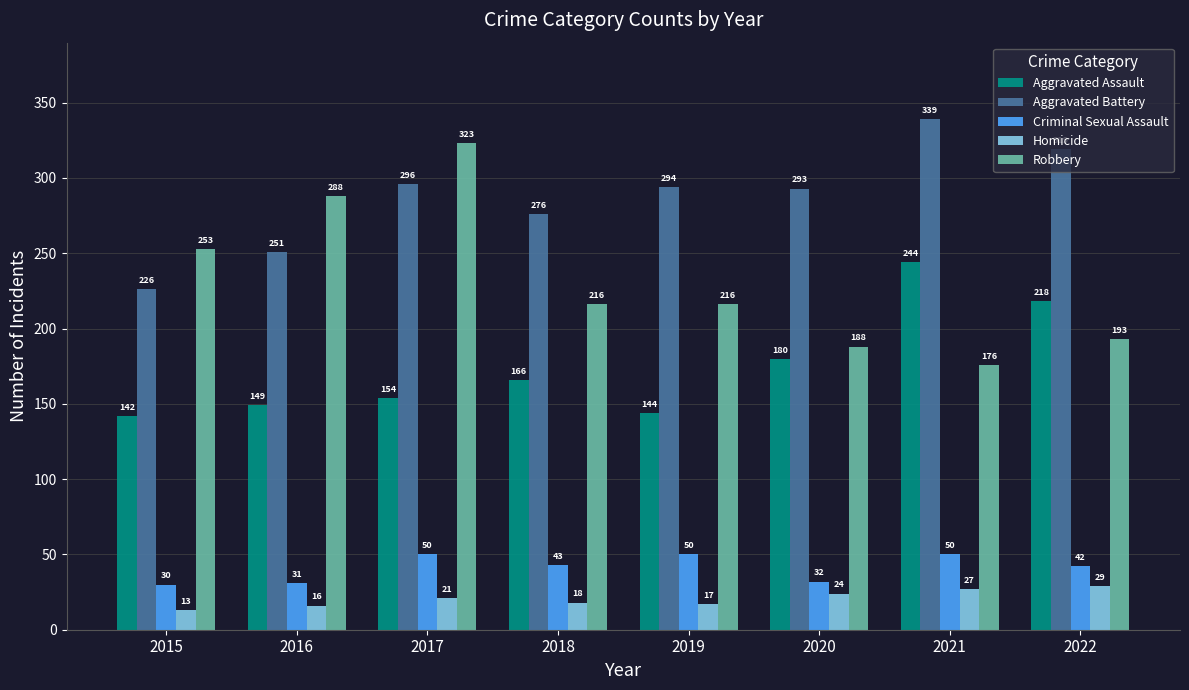

At which category is the sum across all series the highest?

2017